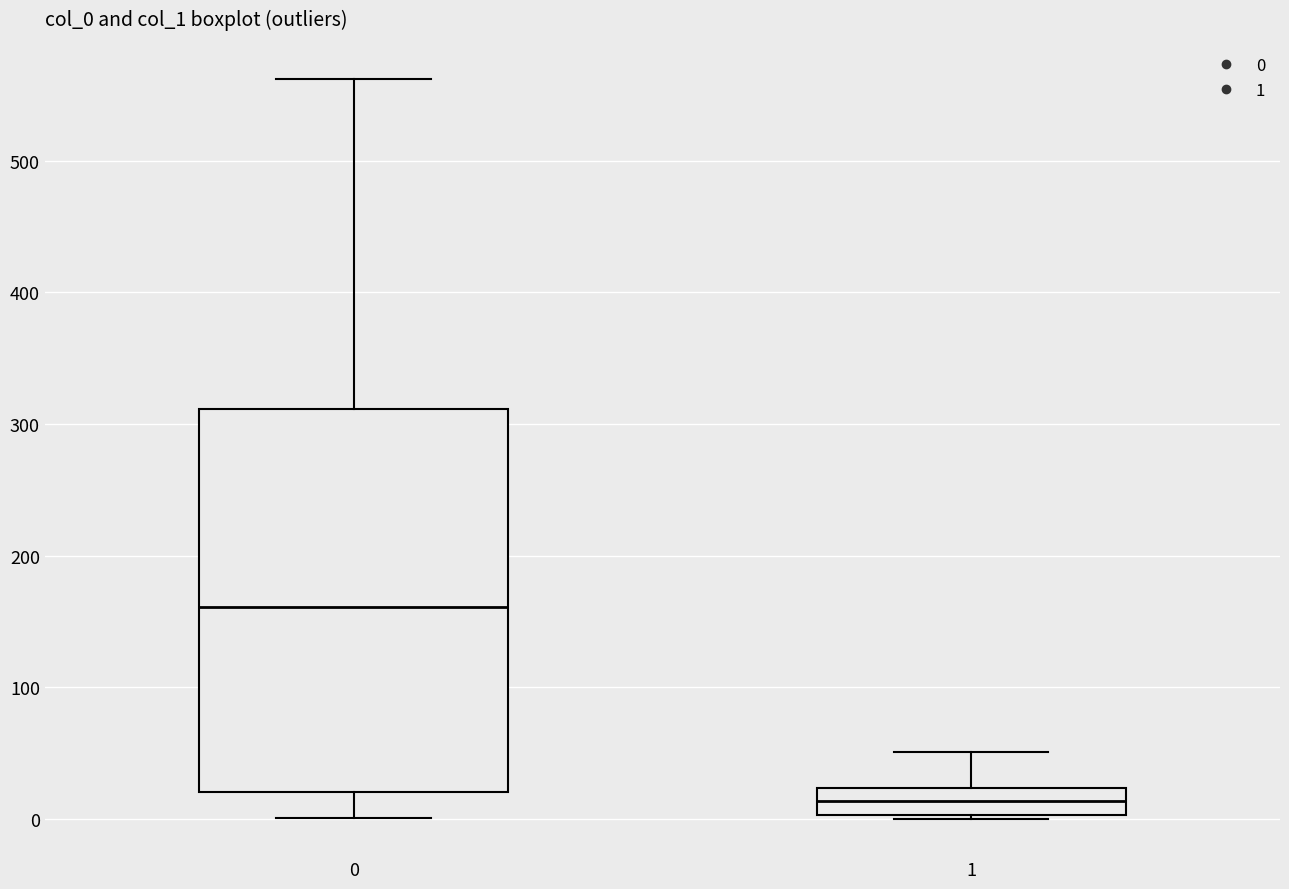

Comparing the boxes themselves (not the whiskers), which one is the tallest?

0